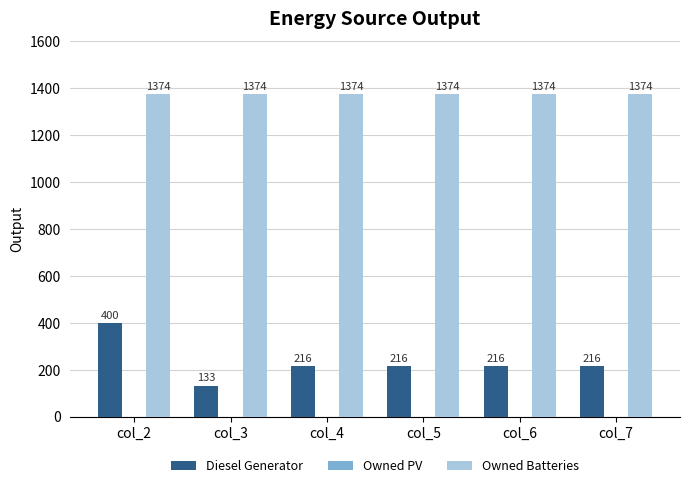

Is the value of Owned Batteries at col_5 greater than the value of Diesel Generator at col_5?

Yes